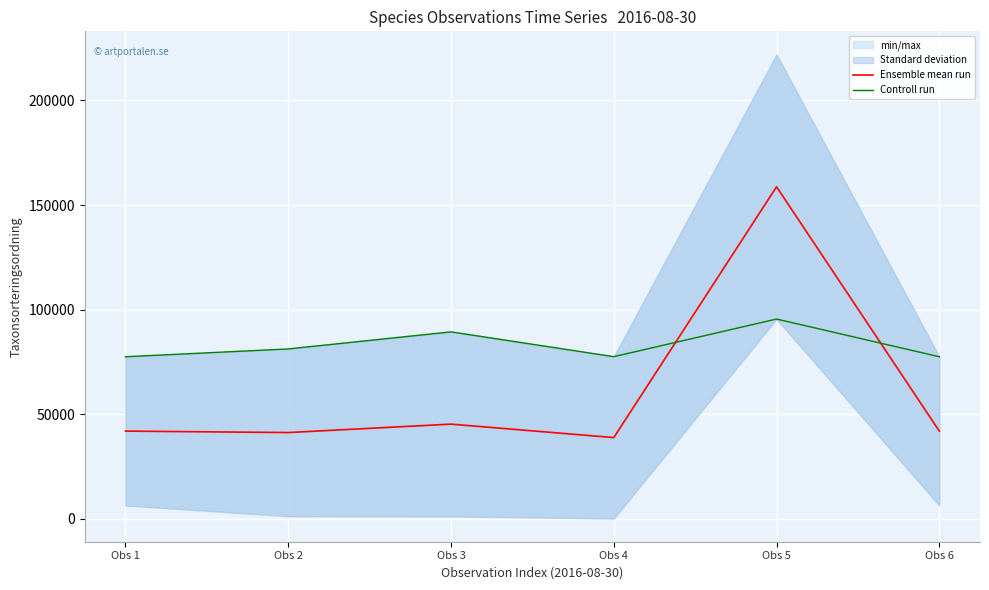

The value of Controll run at Obs 1 is 77506.0. True or false?

True